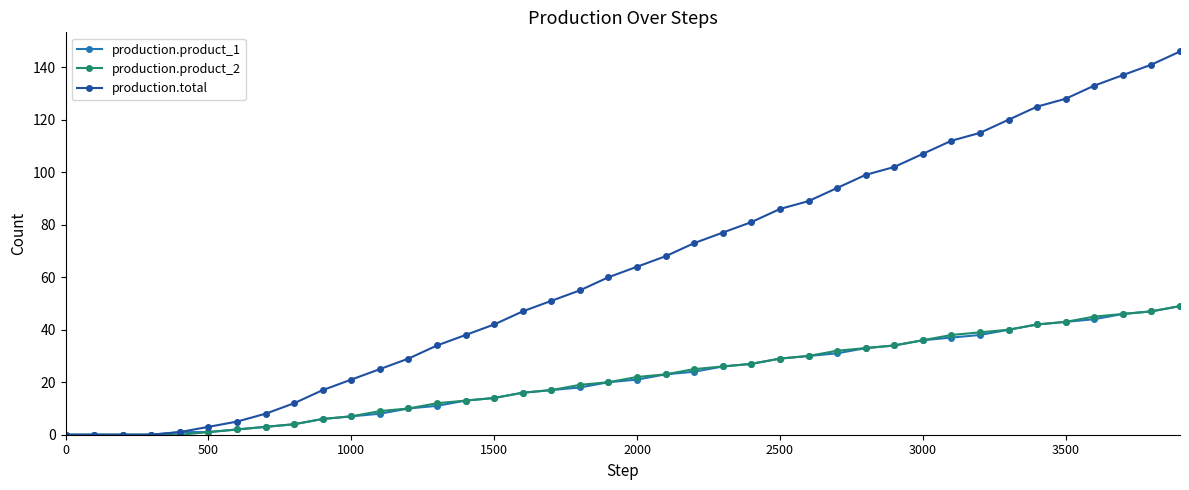

What is the greatest value displayed?

146